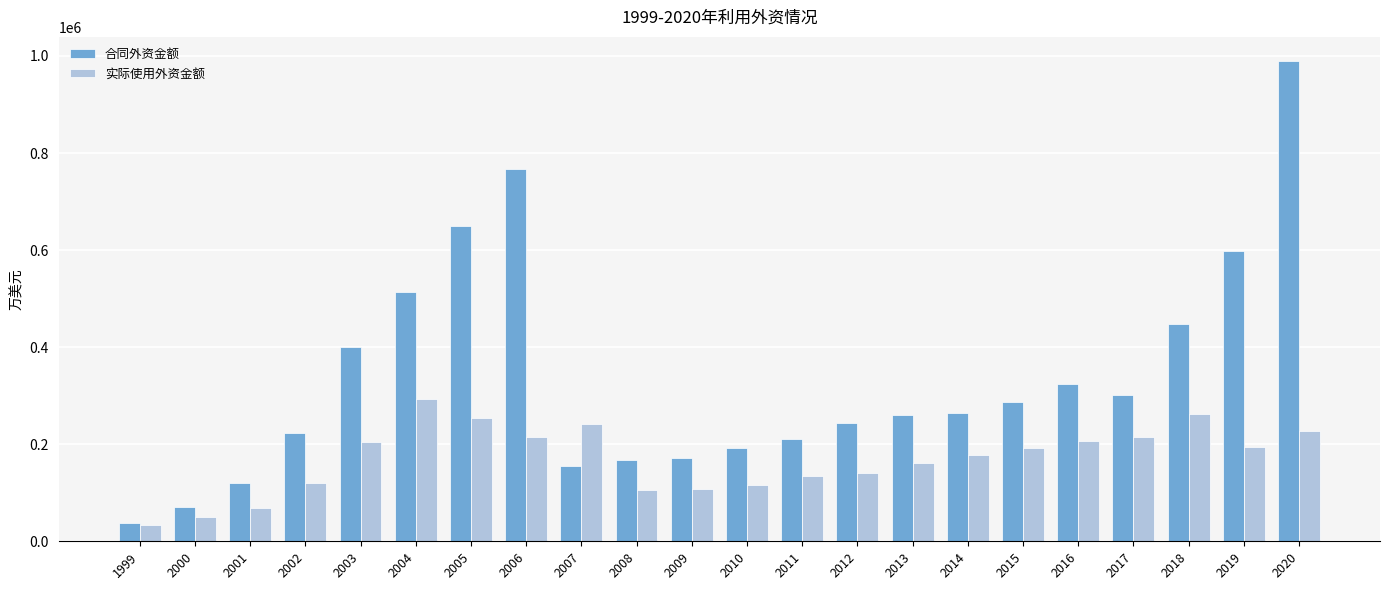

What is the spread (max minus min) of values at 2010?

76693